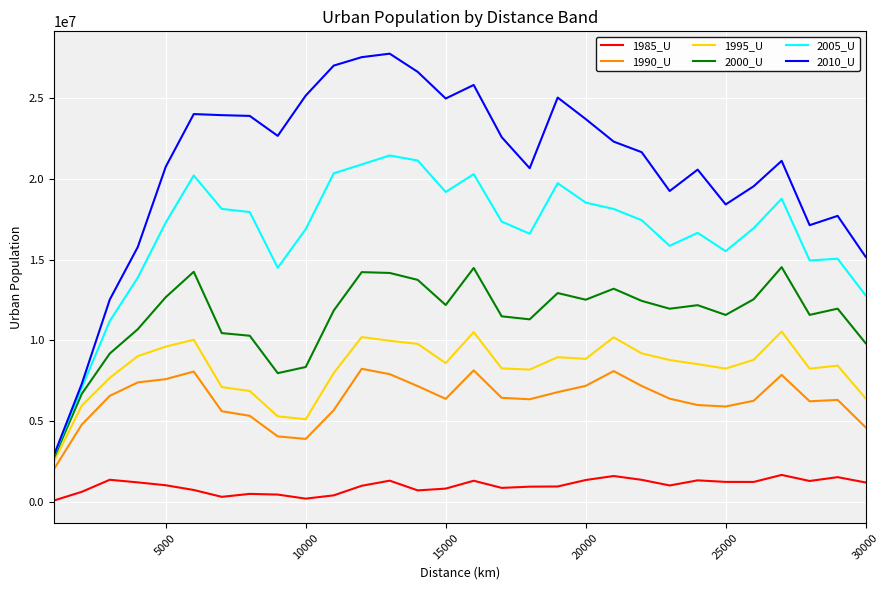

Rank the series by their maximum value, from lowest to highest.

1985_U, 1990_U, 1995_U, 2000_U, 2005_U, 2010_U